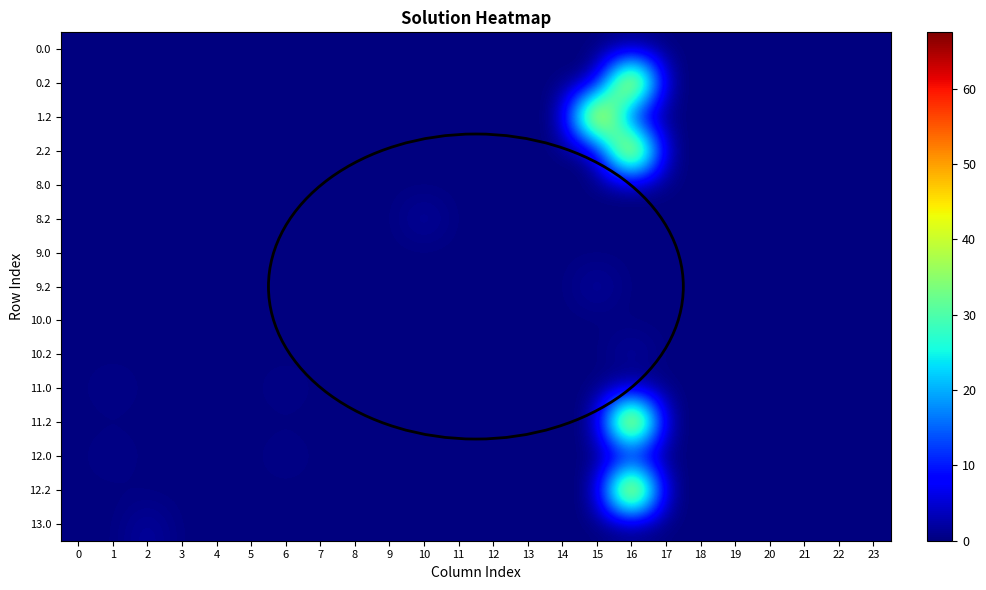

At which category is the sum across all series the highest?

16